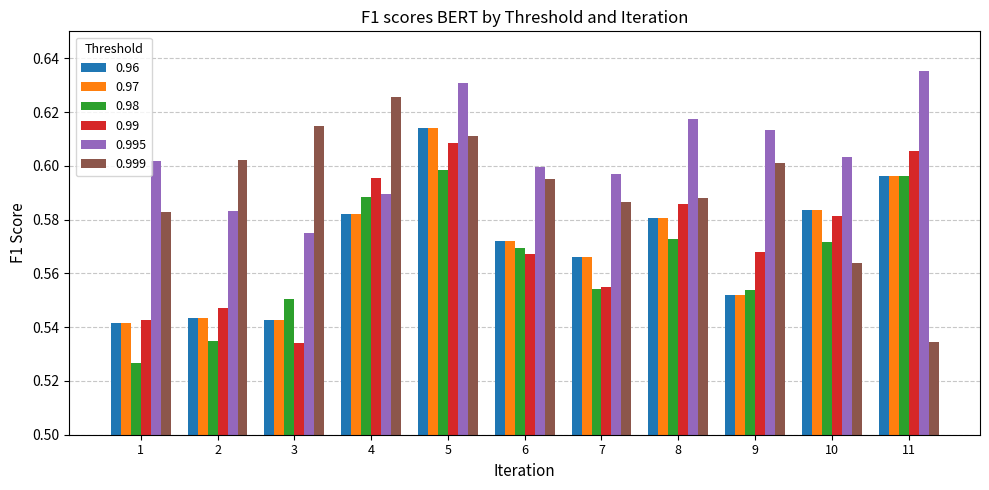

At which category is the sum across all series the highest?

5